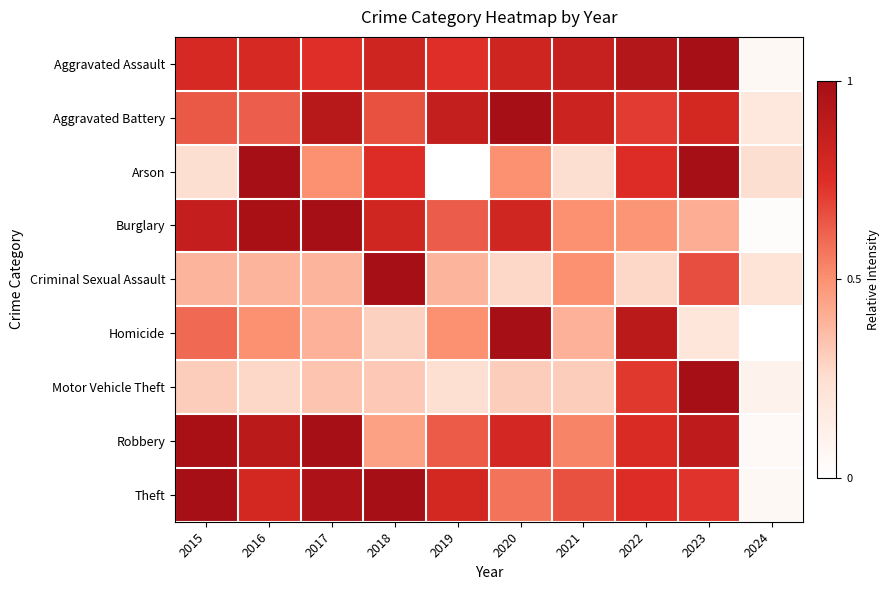

What is the spread (max minus min) of values at 2023?

0.8